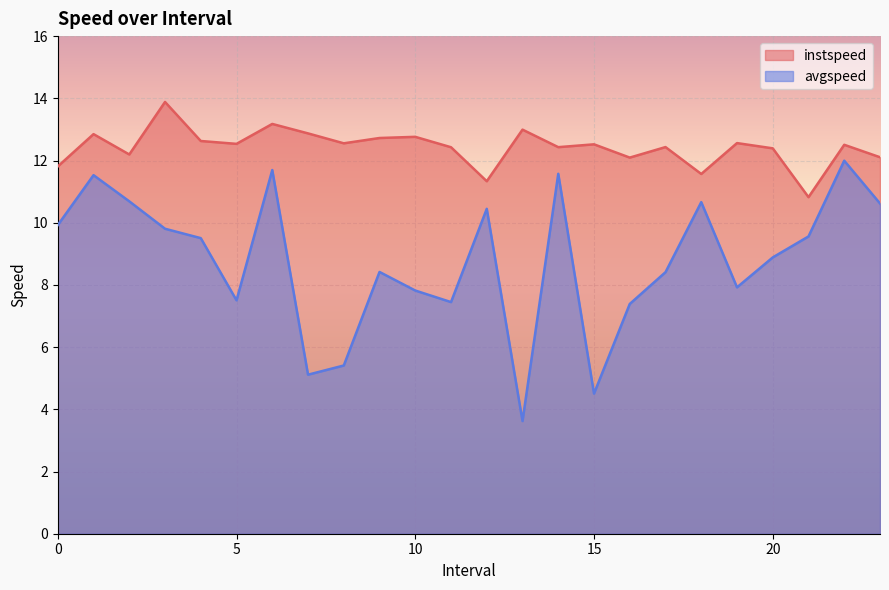

What is the label of the 20th point from the right?

4.0